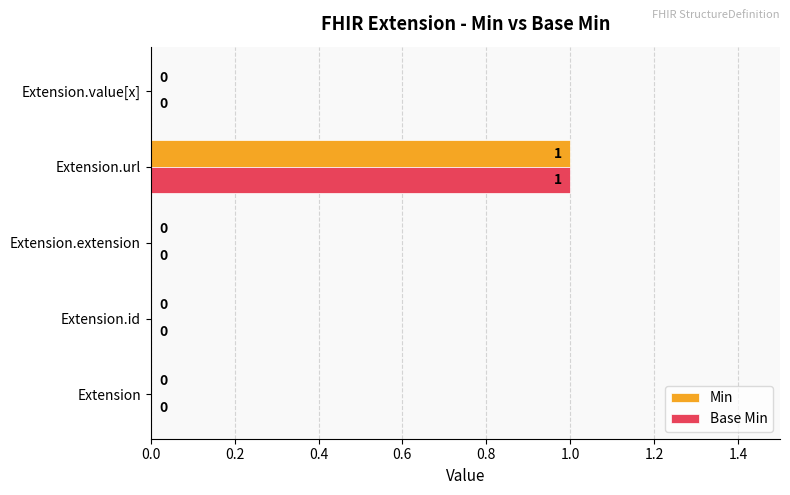

Which category has the highest value across all series?

Extension.url